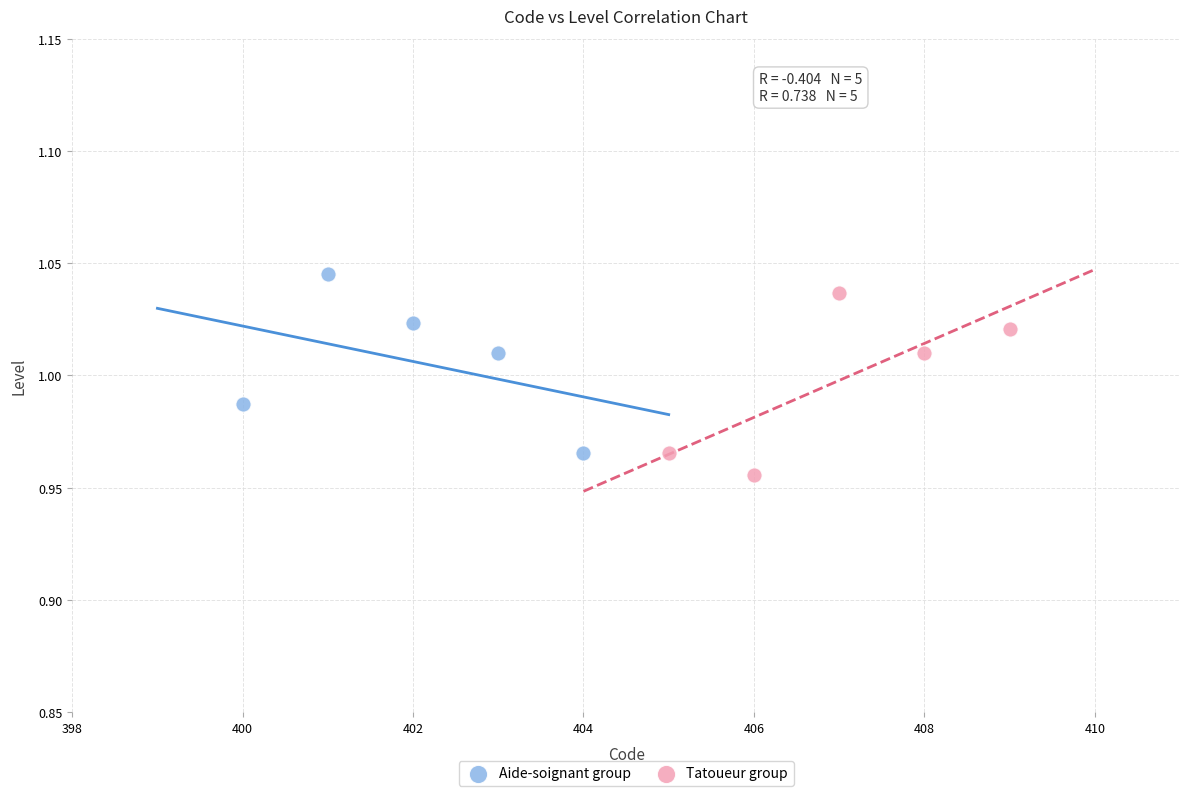

What are all the series names shown in the legend?

Aide-soignant group, Tatoueur group